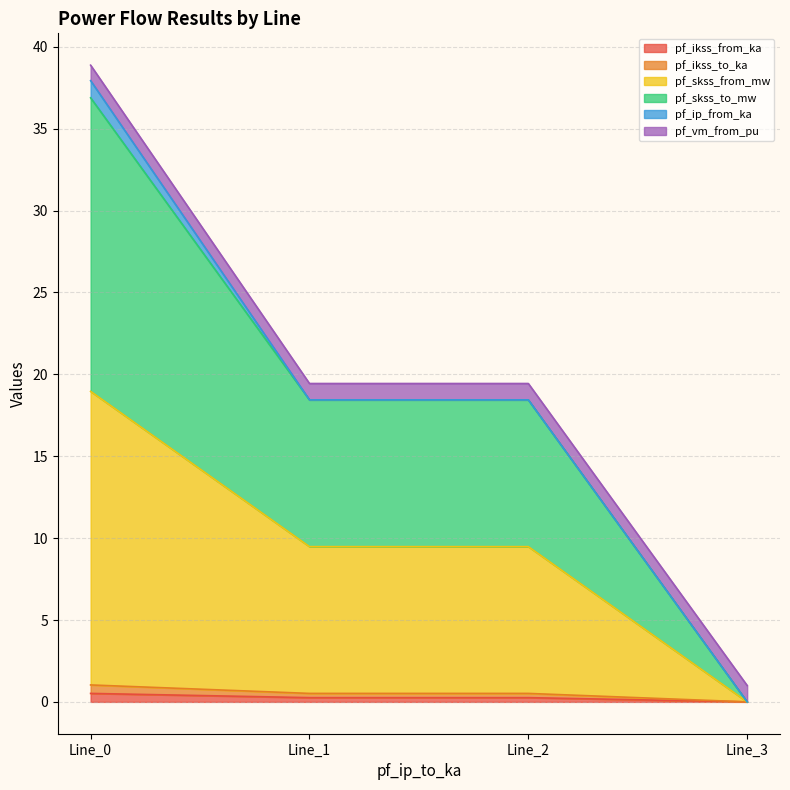

Does the chart have visible grid lines?

Yes